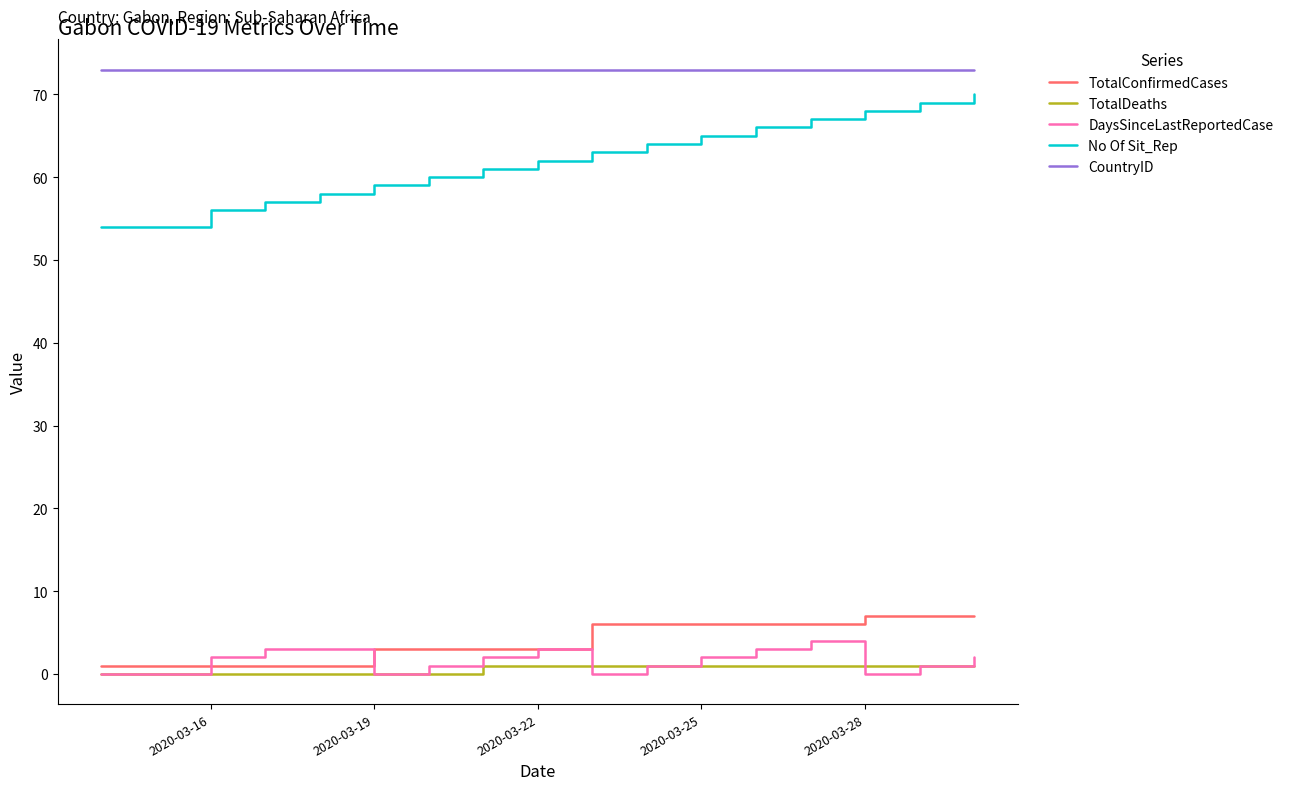

What is the greatest value displayed?

73